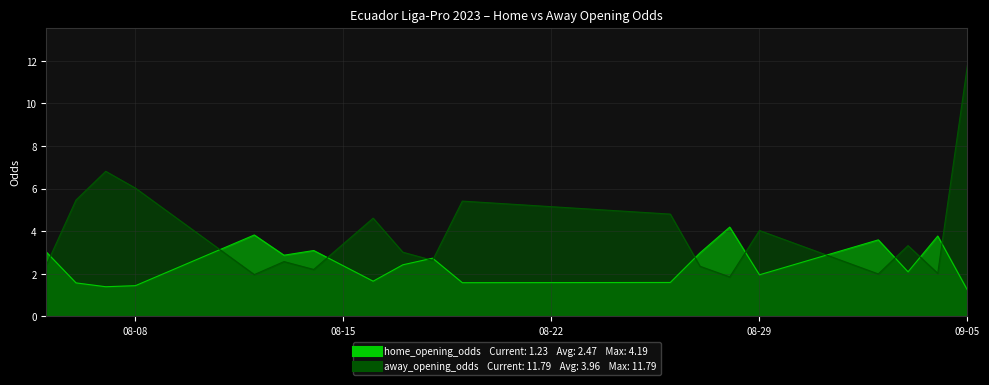

What value does the home_opening_odds series have at 08-08?

1.4